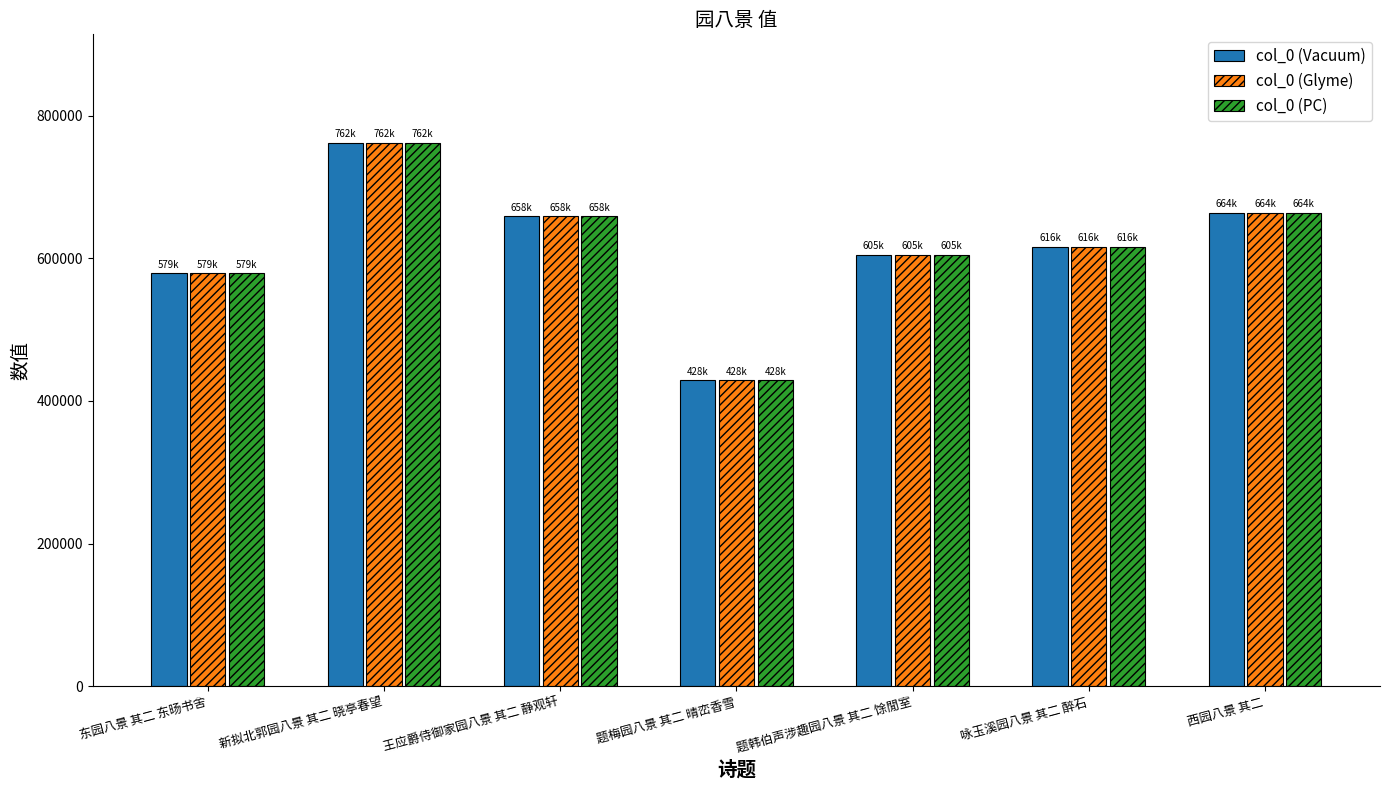

At which category is the sum across all series the highest?

新拟北郭园八景 其二 晓亭春望